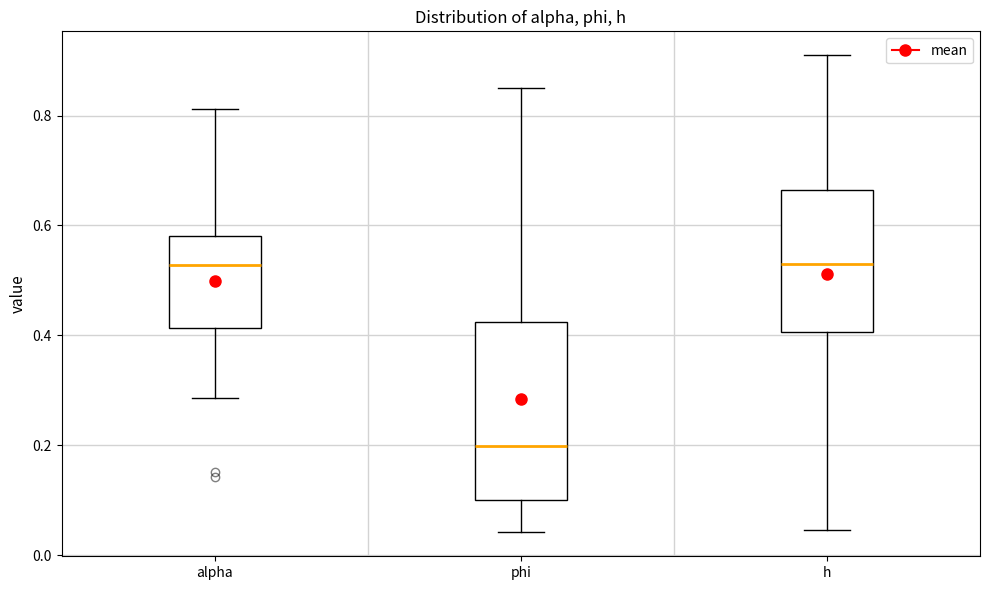

Reading left to right, transcribe this box plot: for each box, give where its median line is, the range the box spans, and where its two whiskers end, as read against the y-axis. The values are not printed on the chart, so give them approximately, as read against the axis.

alpha: median 0.52, box 0.42 to 0.58, whiskers 0.28 to 0.82
phi: median 0.20, box 0.10 to 0.42, whiskers 0.04 to 0.86
h: median 0.52, box 0.40 to 0.66, whiskers 0.04 to 0.90